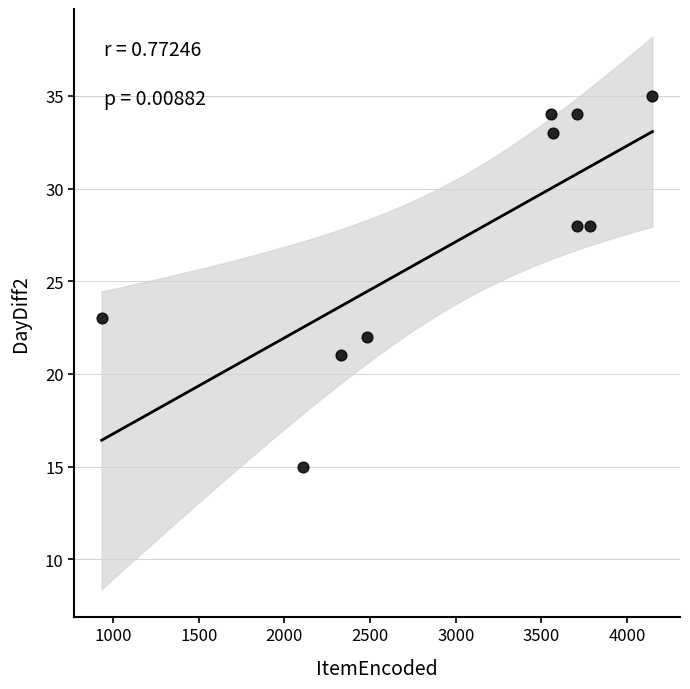

What is the average X value?

3033